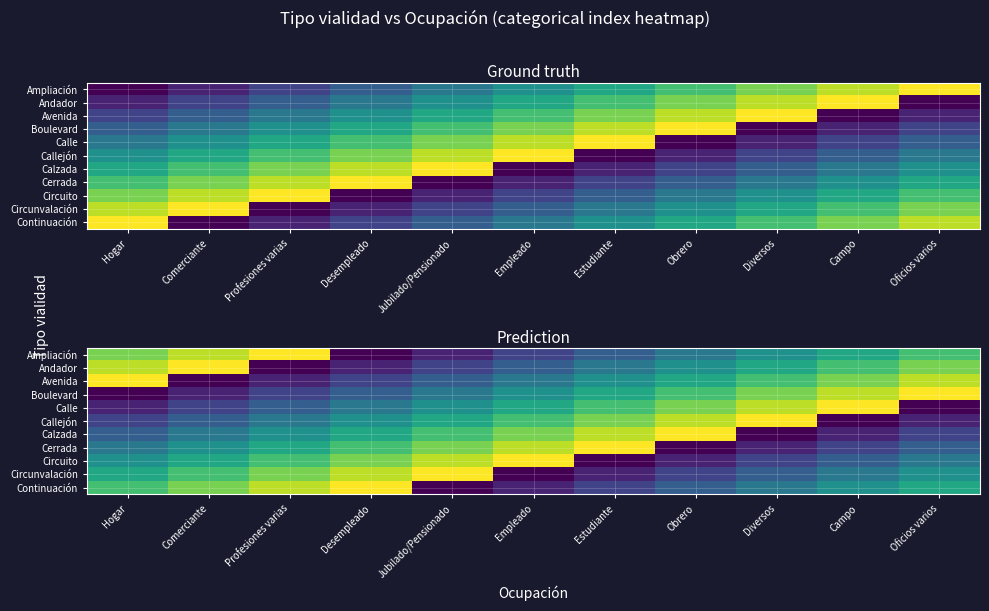

Between Hogar and Diversos, which is larger?

Hogar